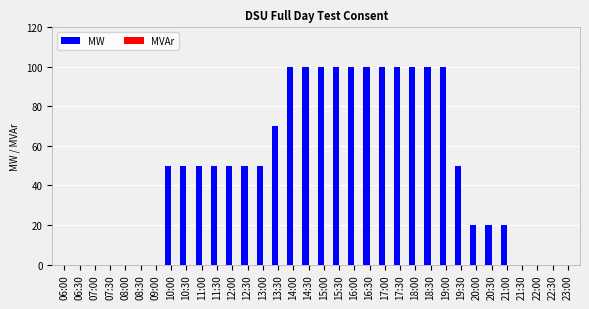

True or false: the data shows 100 at 18:30.

True